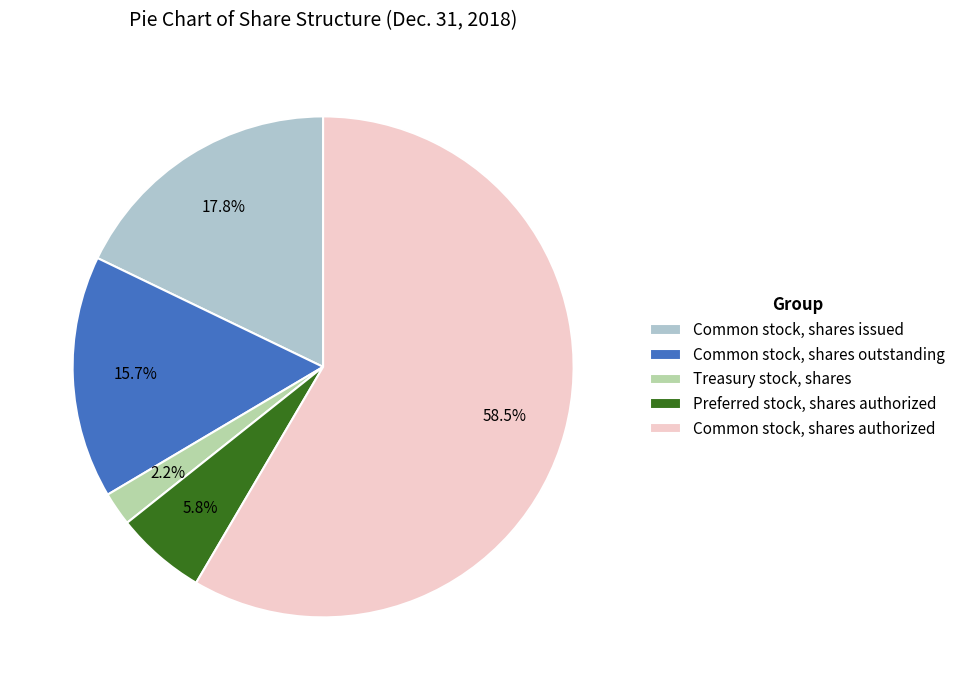

To the nearest percent, what portion does Preferred stock, shares authorized represent?

6%